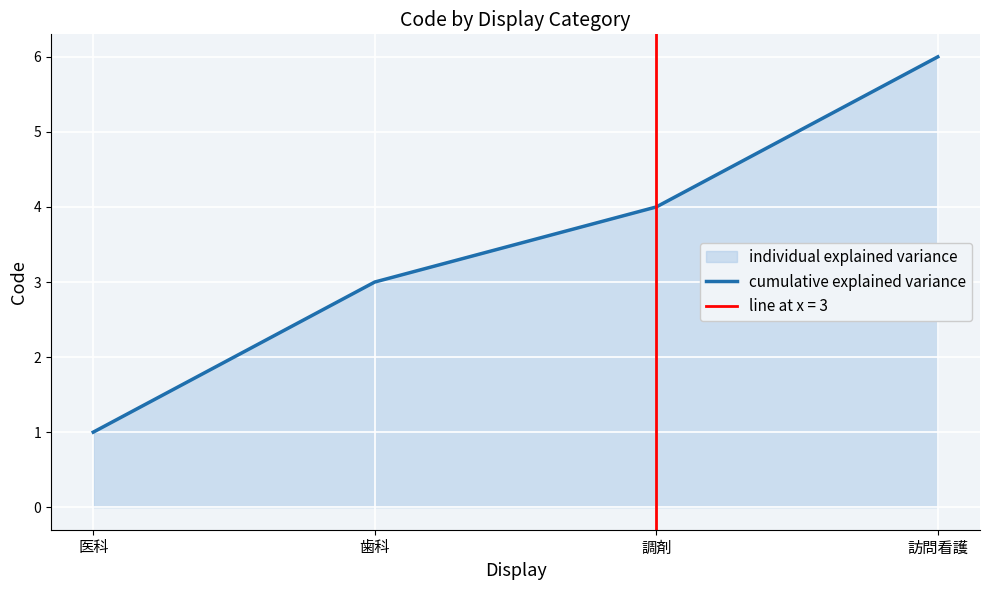

What is the sum of all values?

14